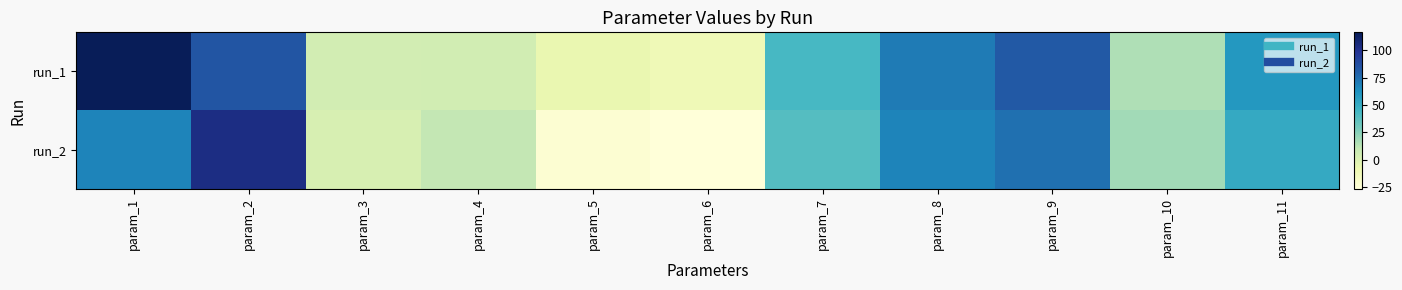

Reading left to right, what are all the values shown in this chart?

run_1: param_1=116.3	param_2=84.3	param_3=4.3	param_4=4.7	param_5=-7.0	param_6=-11.1	param_7=42.9	param_8=70.4	param_9=82.6	param_10=15.3	param_11=59.4
run_2: param_1=66.8	param_2=103.4	param_3=1.8	param_4=10.4	param_5=-23.1	param_6=-26.3	param_7=39.1	param_8=67.2	param_9=74.5	param_10=18.8	param_11=50.8